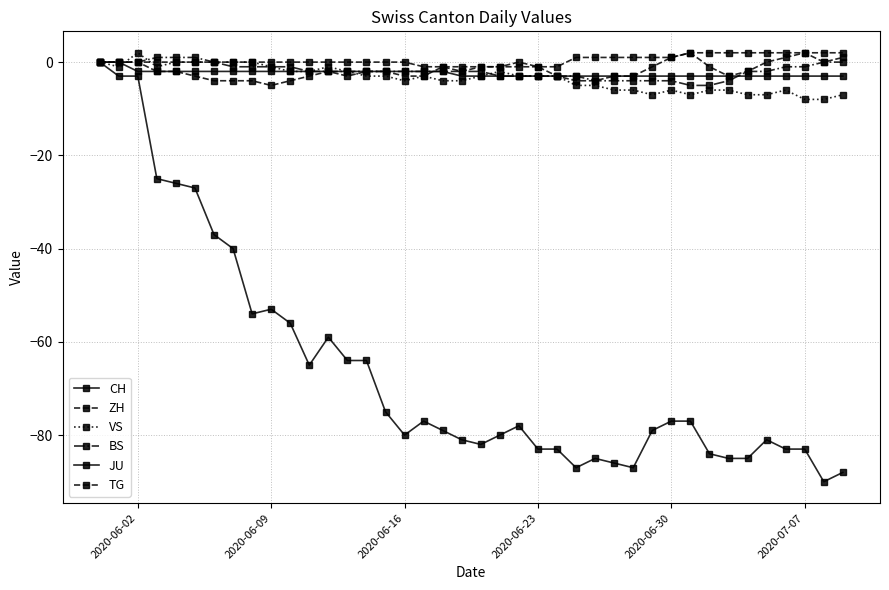

How many values in CH are below zero?

39